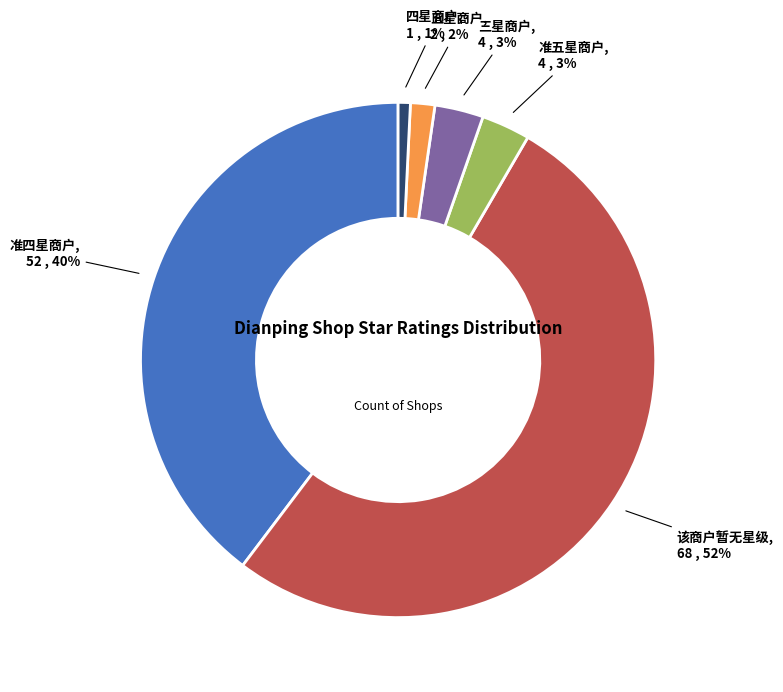

Count the number of slices in the pie.

6